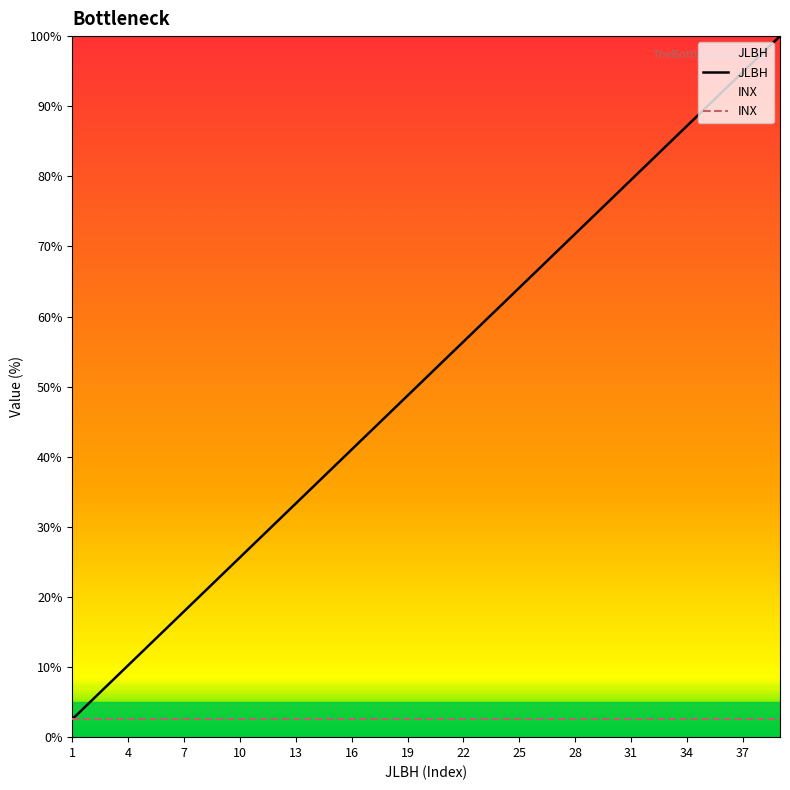

Is it true that the value at 17 is 60.6?

False